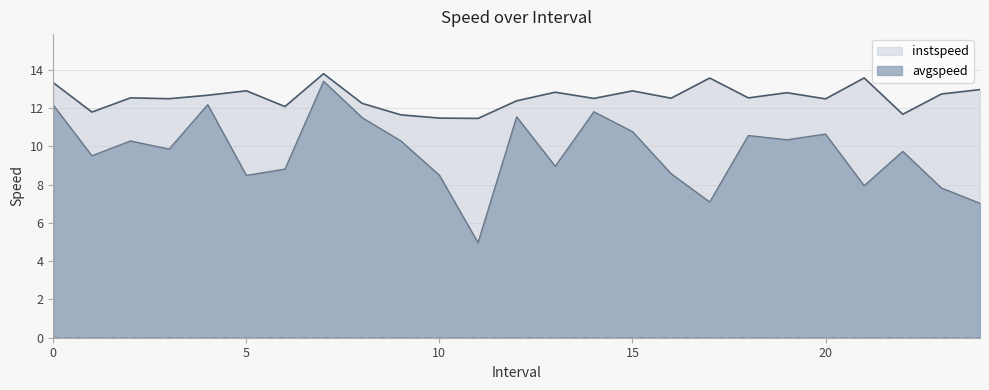

What is the difference between the instspeed values at 9.0 and 23.0?

1.1